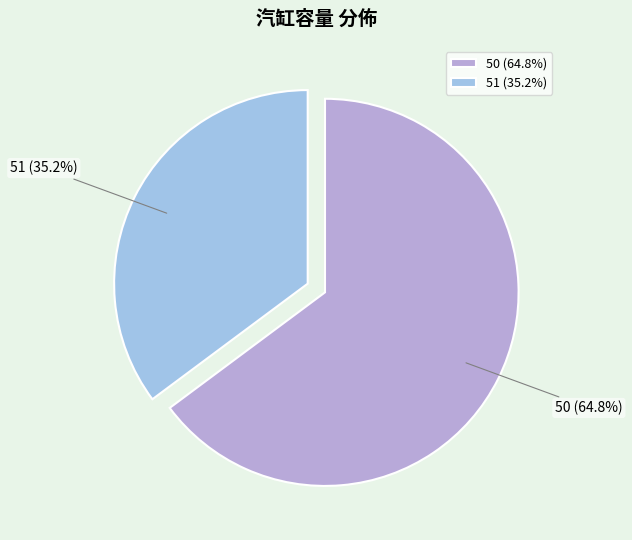

Do 51 and 50 together represent more than half of the pie?

Yes